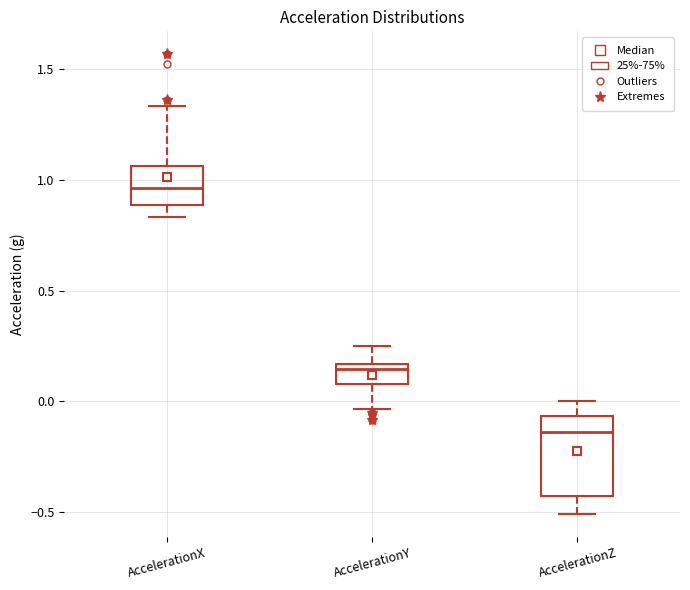

Which box has the highest median line?

AccelerationX